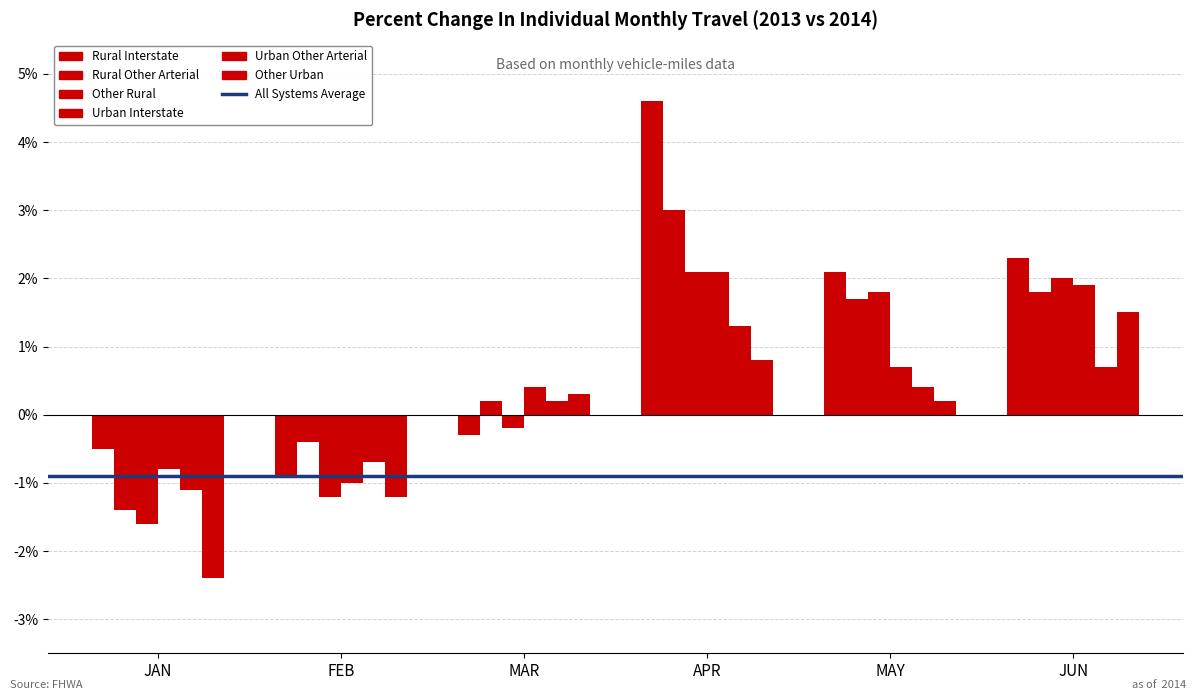

How many data points in Rural Other Arterial are above 1?

3